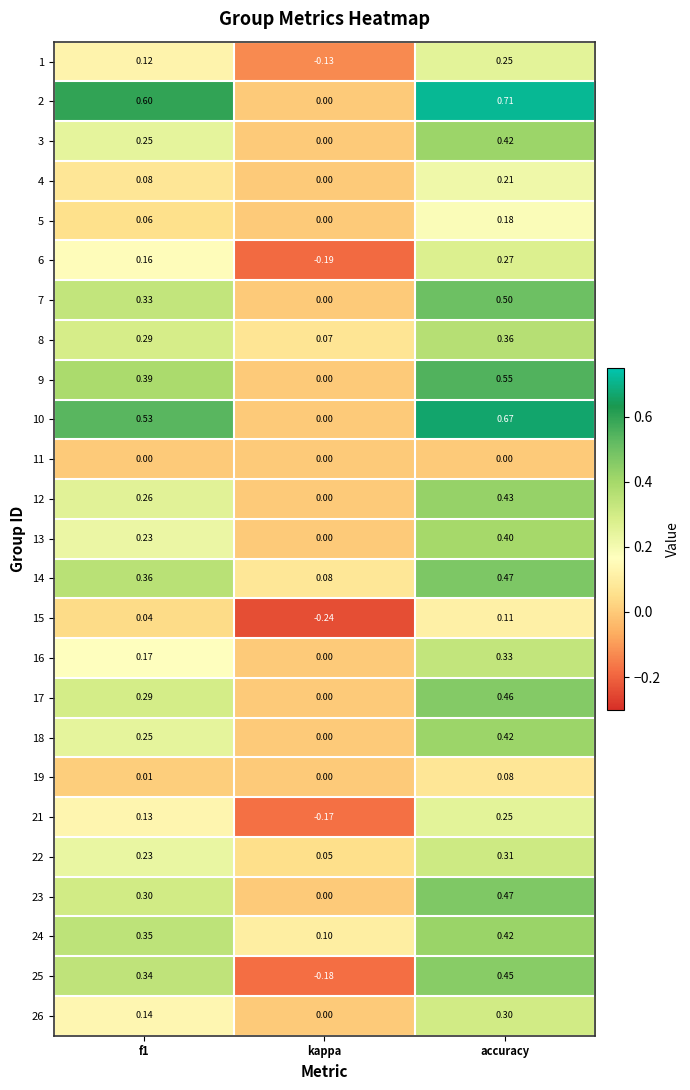

Which label corresponds to the largest value in the chart?

accuracy